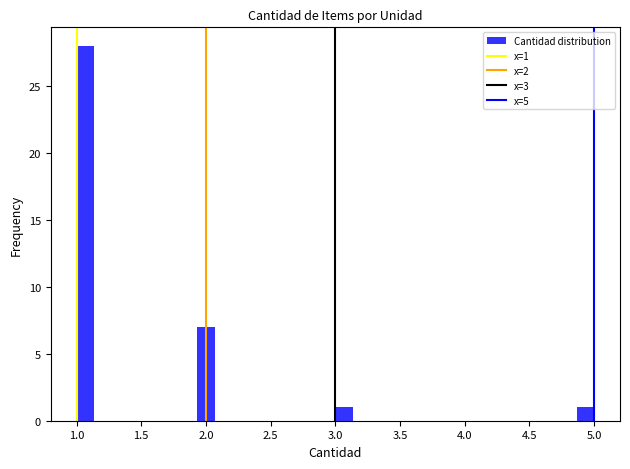

Read against the x-axis, roughly where is the centre of the tallest bar?

1.05